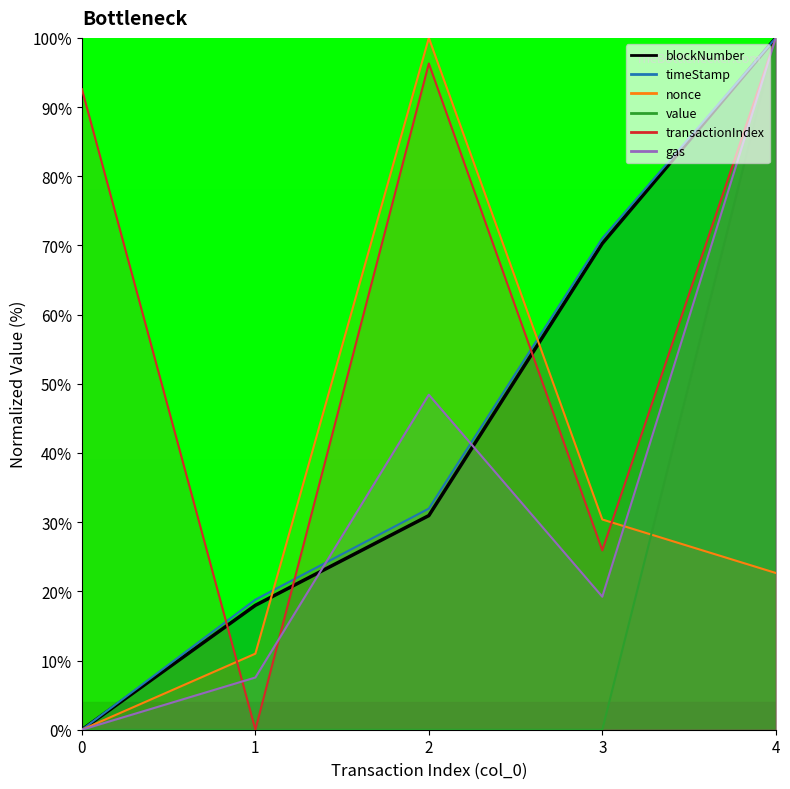

What is the difference between the maximum and second lowest values in the value series?

100.0